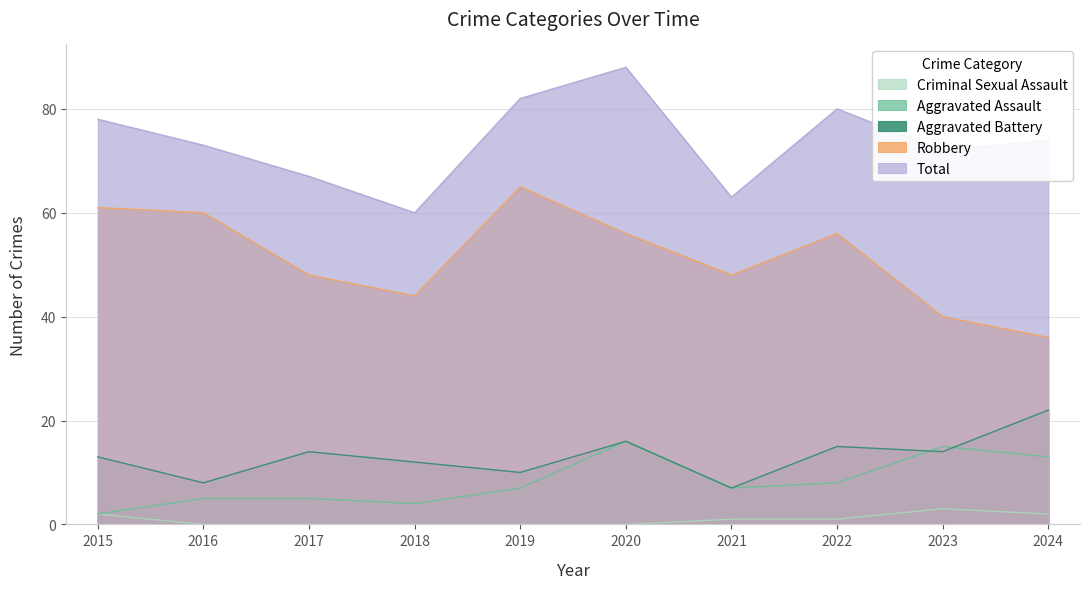

What is the greatest value displayed?

88